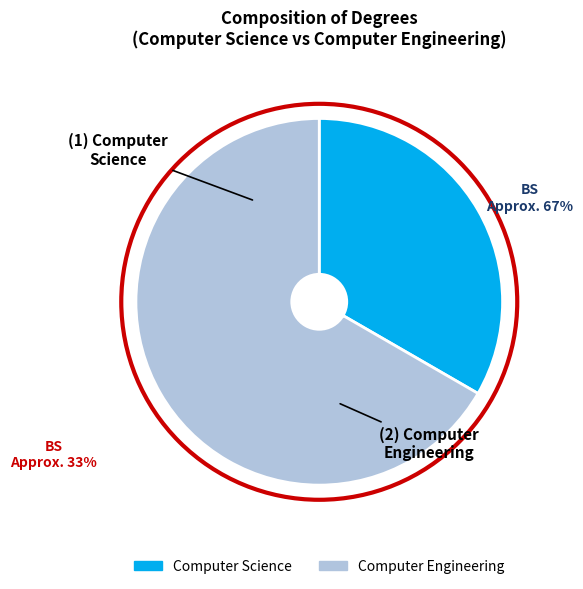

Do Computer Engineering and Computer Science together represent more than half of the pie?

Yes